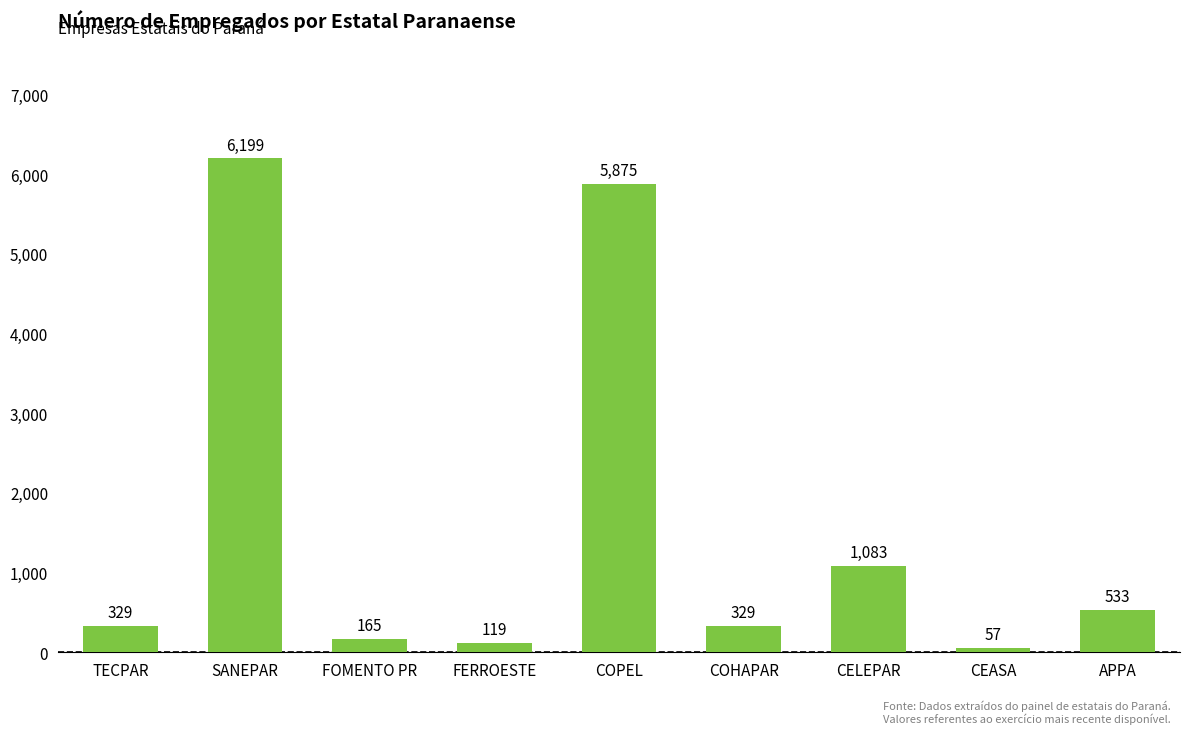

Is it true that the value at TECPAR is 329?

True